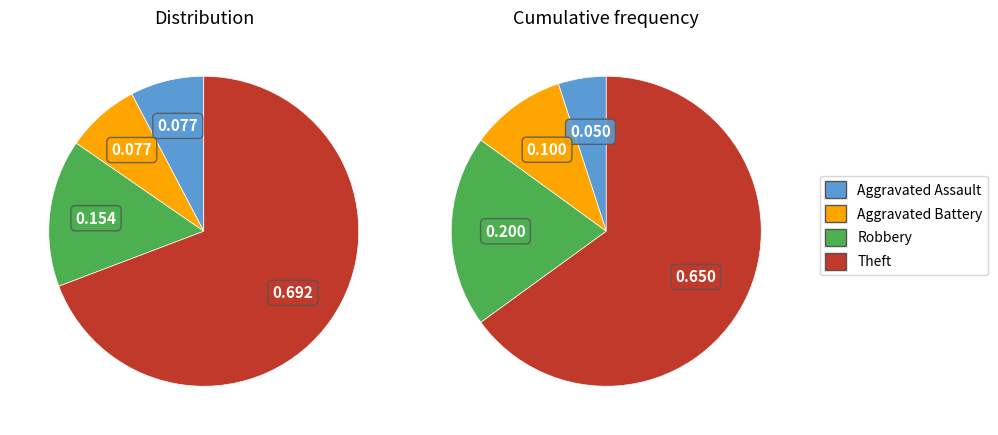

Which category has the smallest portion of the pie?

Aggravated Assault